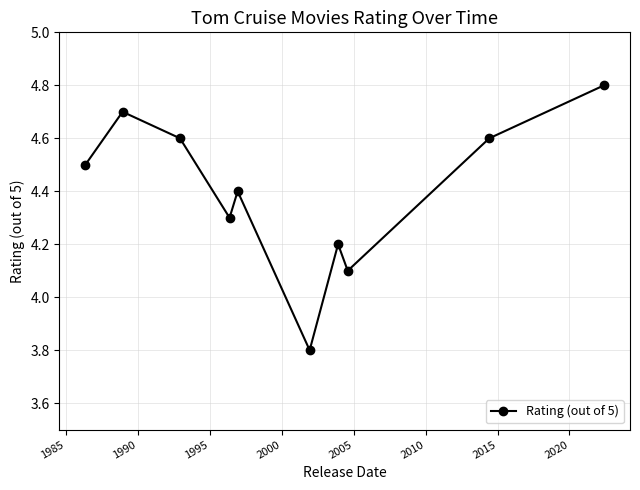

What is the value of the 5th point from the left?

4.4